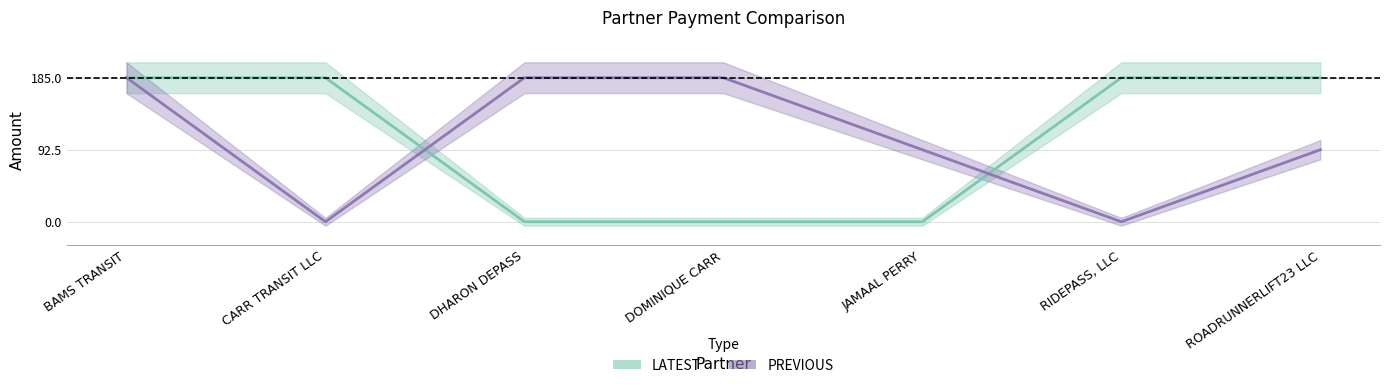

How many lines are shown in the chart?

2